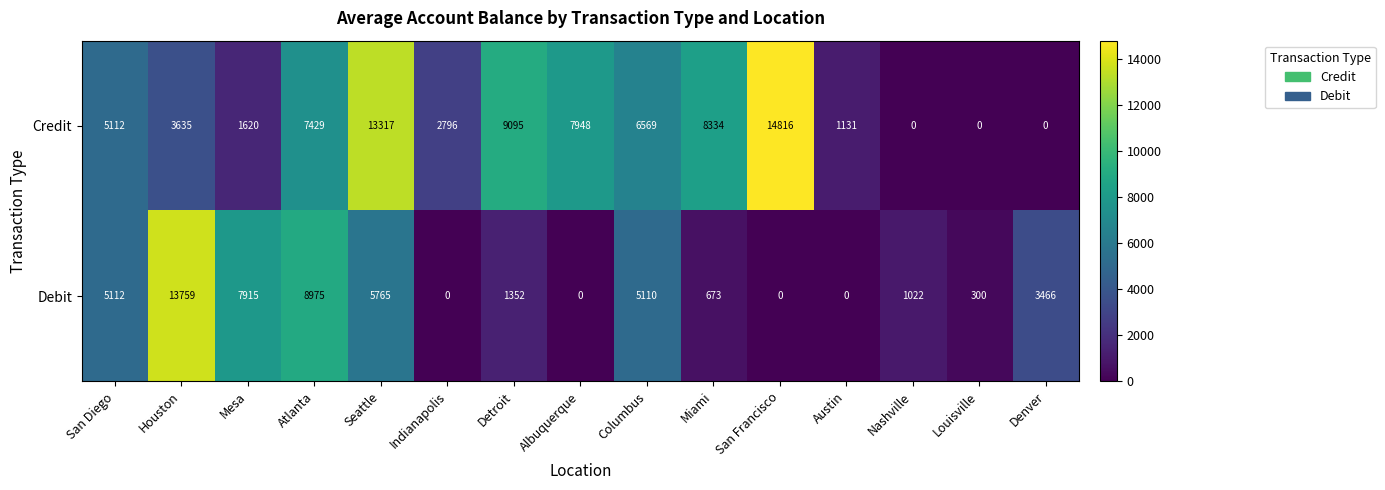

True or false: Credit has a value of 1131 at Austin.

True